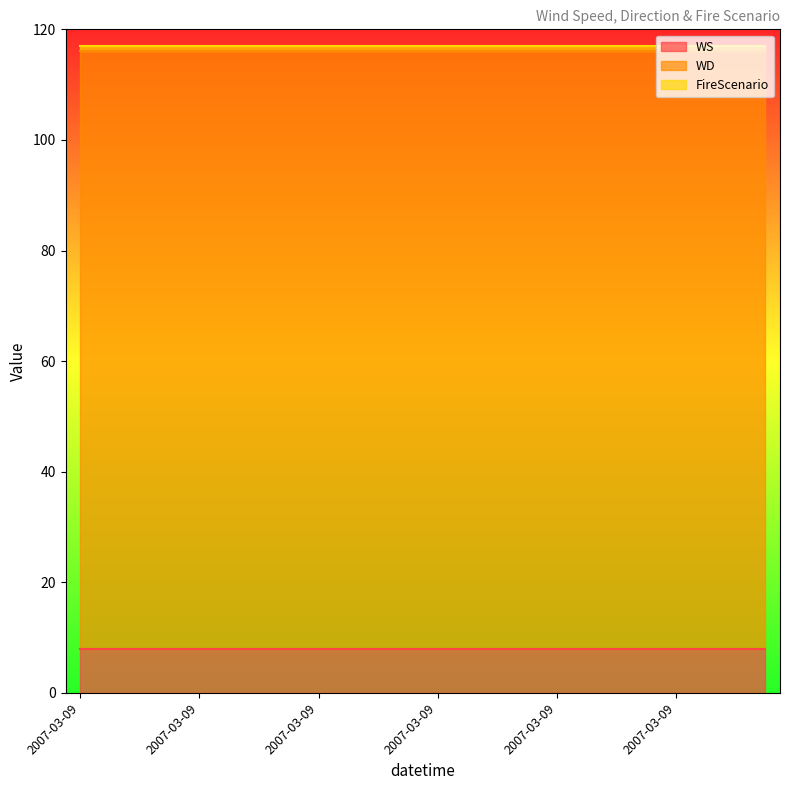

Reading right to left, list all the values displayed in this chart.

WS: 8	8	8	8	8	8	8	8	8	8	8	8	8	8	8	8	8	8	8	8	8	8	8	8
WD: 108	108	108	108	108	108	108	108	108	108	108	108	108	108	108	108	108	108	108	108	108	108	108	108
FireScenario: 1	1	1	1	1	1	1	1	1	1	1	1	1	1	1	1	1	1	1	1	1	1	1	1